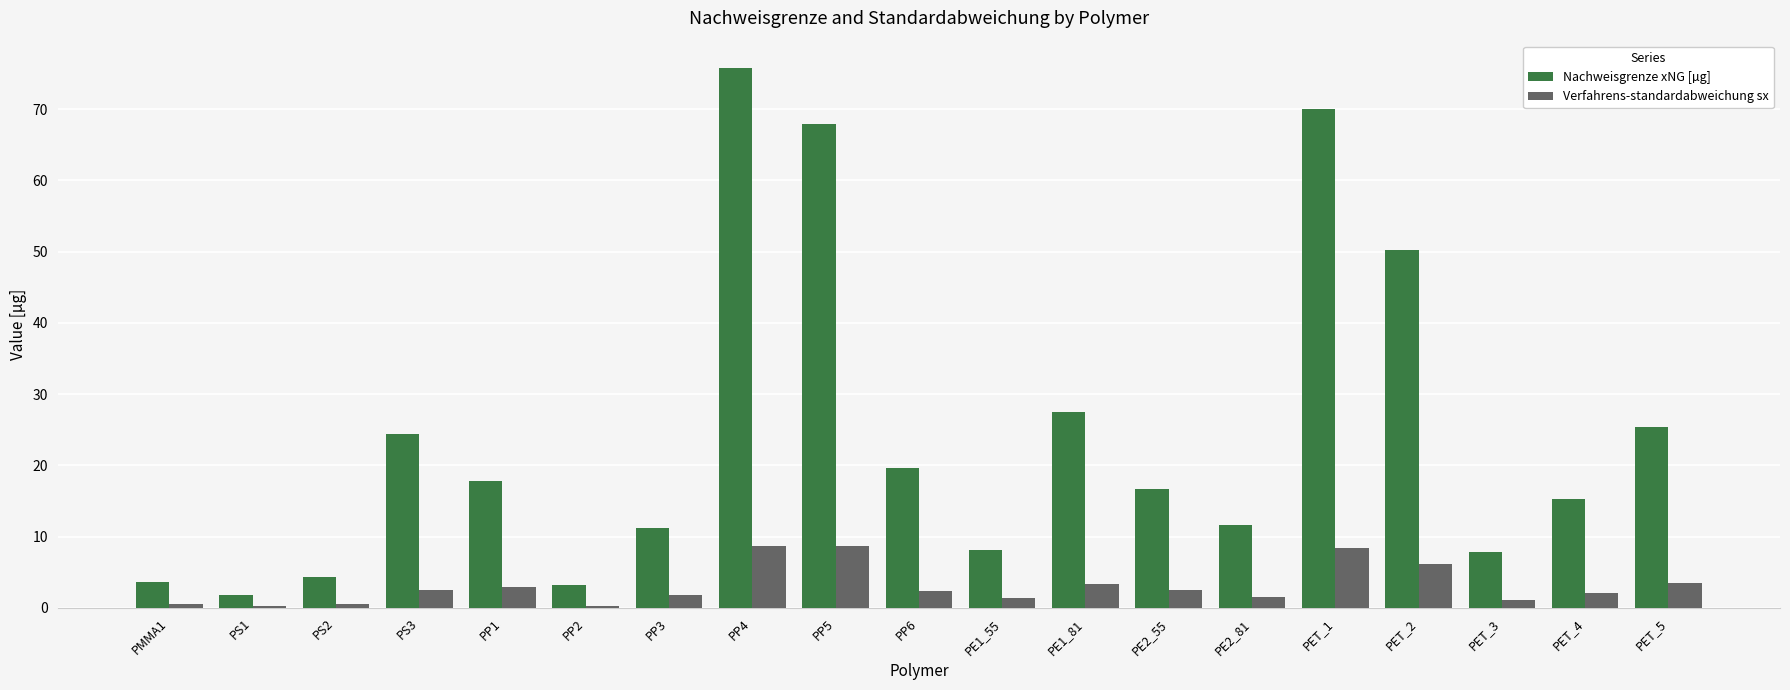

What is the total value across all series at PP4?

84.5